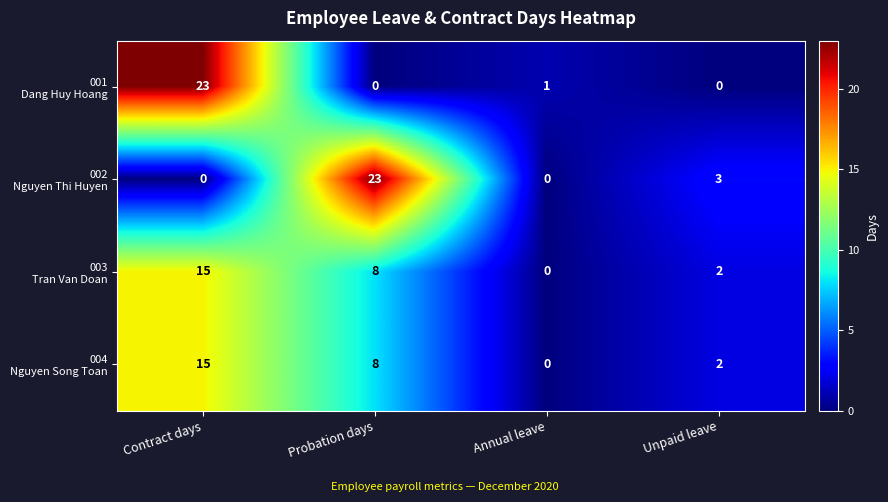

What is the greatest value displayed?

23